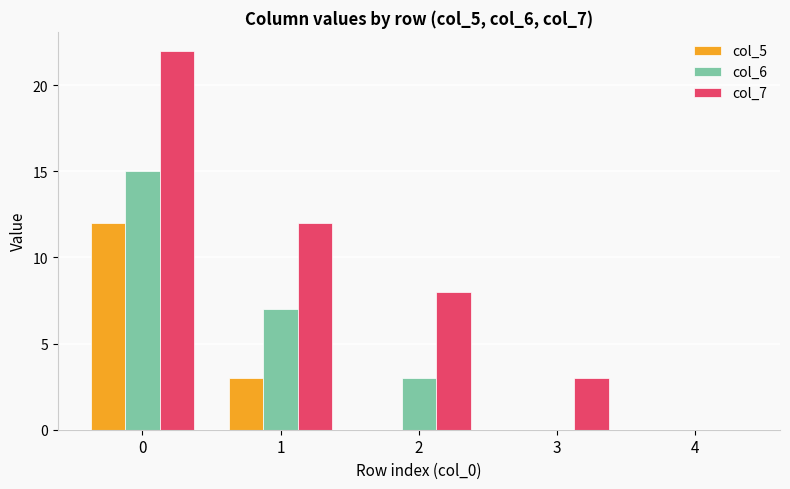

Read the col_5 value at 0, to the nearest 10.

10